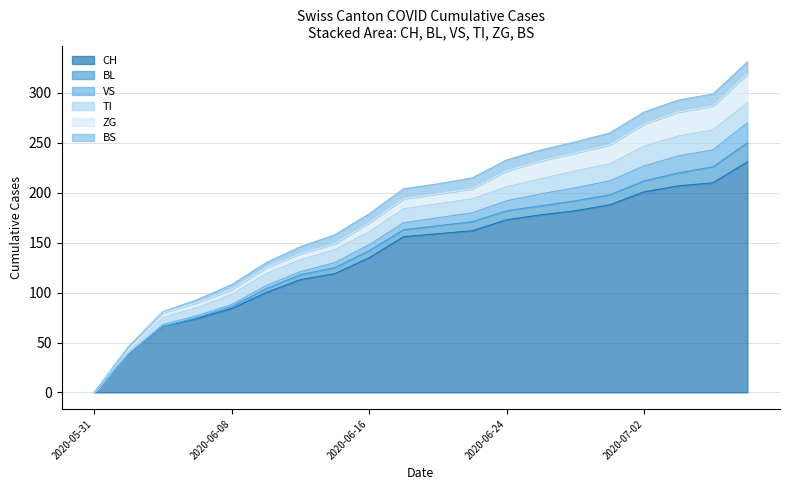

Reading left to right, what are all the values shown in this chart?

CH: 2020-05-31=0	2020-06-02=38	2020-06-04=66	2020-06-06=74	2020-06-08=84	2020-06-10=100	2020-06-12=113	2020-06-14=119	2020-06-16=135	2020-06-18=156	2020-06-20=159	2020-06-22=162	2020-06-24=173	2020-06-26=178	2020-06-28=182	2020-06-30=188	2020-07-02=201	2020-07-04=207	2020-07-06=210	2020-07-08=231
BL: 2020-05-31=0	2020-06-02=0	2020-06-04=0	2020-06-06=1	2020-06-08=2	2020-06-10=4	2020-06-12=5	2020-06-14=6	2020-06-16=7	2020-06-18=7	2020-06-20=8	2020-06-22=9	2020-06-24=9	2020-06-26=9	2020-06-28=10	2020-06-30=10	2020-07-02=11	2020-07-04=13	2020-07-06=16	2020-07-08=19
VS: 2020-05-31=0	2020-06-02=1	2020-06-04=2	2020-06-06=2	2020-06-08=2	2020-06-10=3	2020-06-12=3	2020-06-14=5	2020-06-16=6	2020-06-18=7	2020-06-20=8	2020-06-22=9	2020-06-24=10	2020-06-26=12	2020-06-28=13	2020-06-30=14	2020-07-02=15	2020-07-04=17	2020-07-06=17	2020-07-08=20
TI: 2020-05-31=0	2020-06-02=2	2020-06-04=7	2020-06-06=8	2020-06-08=10	2020-06-10=12	2020-06-12=12	2020-06-14=13	2020-06-16=13	2020-06-18=14	2020-06-20=14	2020-06-22=14	2020-06-24=14	2020-06-26=15	2020-06-28=17	2020-06-30=17	2020-07-02=20	2020-07-04=20	2020-07-06=20	2020-07-08=20
ZG: 2020-05-31=0	2020-06-02=5	2020-06-04=5	2020-06-06=5	2020-06-08=5	2020-06-10=6	2020-06-12=6	2020-06-14=6	2020-06-16=9	2020-06-18=10	2020-06-20=10	2020-06-22=10	2020-06-24=16	2020-06-26=18	2020-06-28=18	2020-06-30=19	2020-07-02=22	2020-07-04=24	2020-07-06=24	2020-07-08=29
BS: 2020-05-31=0	2020-06-02=0	2020-06-04=1	2020-06-06=3	2020-06-08=5	2020-06-10=5	2020-06-12=7	2020-06-14=9	2020-06-16=9	2020-06-18=10	2020-06-20=10	2020-06-22=11	2020-06-24=11	2020-06-26=11	2020-06-28=11	2020-06-30=12	2020-07-02=12	2020-07-04=12	2020-07-06=12	2020-07-08=12